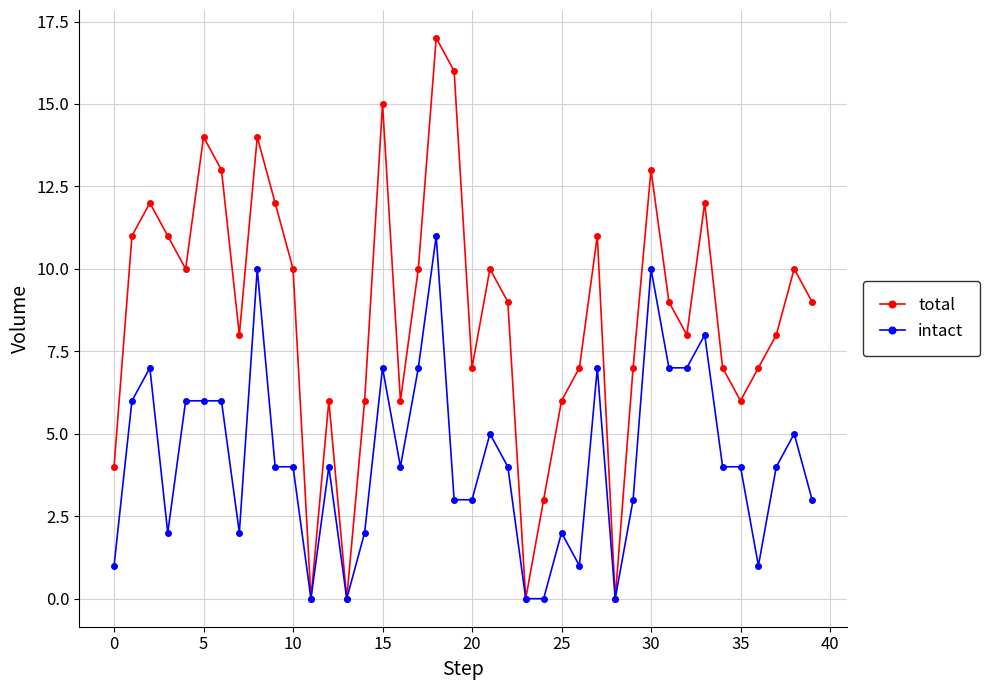

True or false: intact has more than 1 points higher than both neighbors.

True